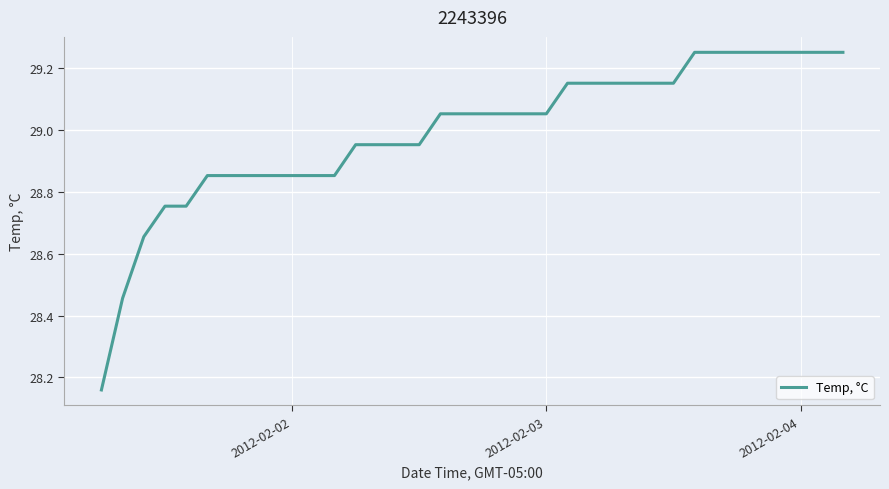

How many lines are shown in the chart?

1